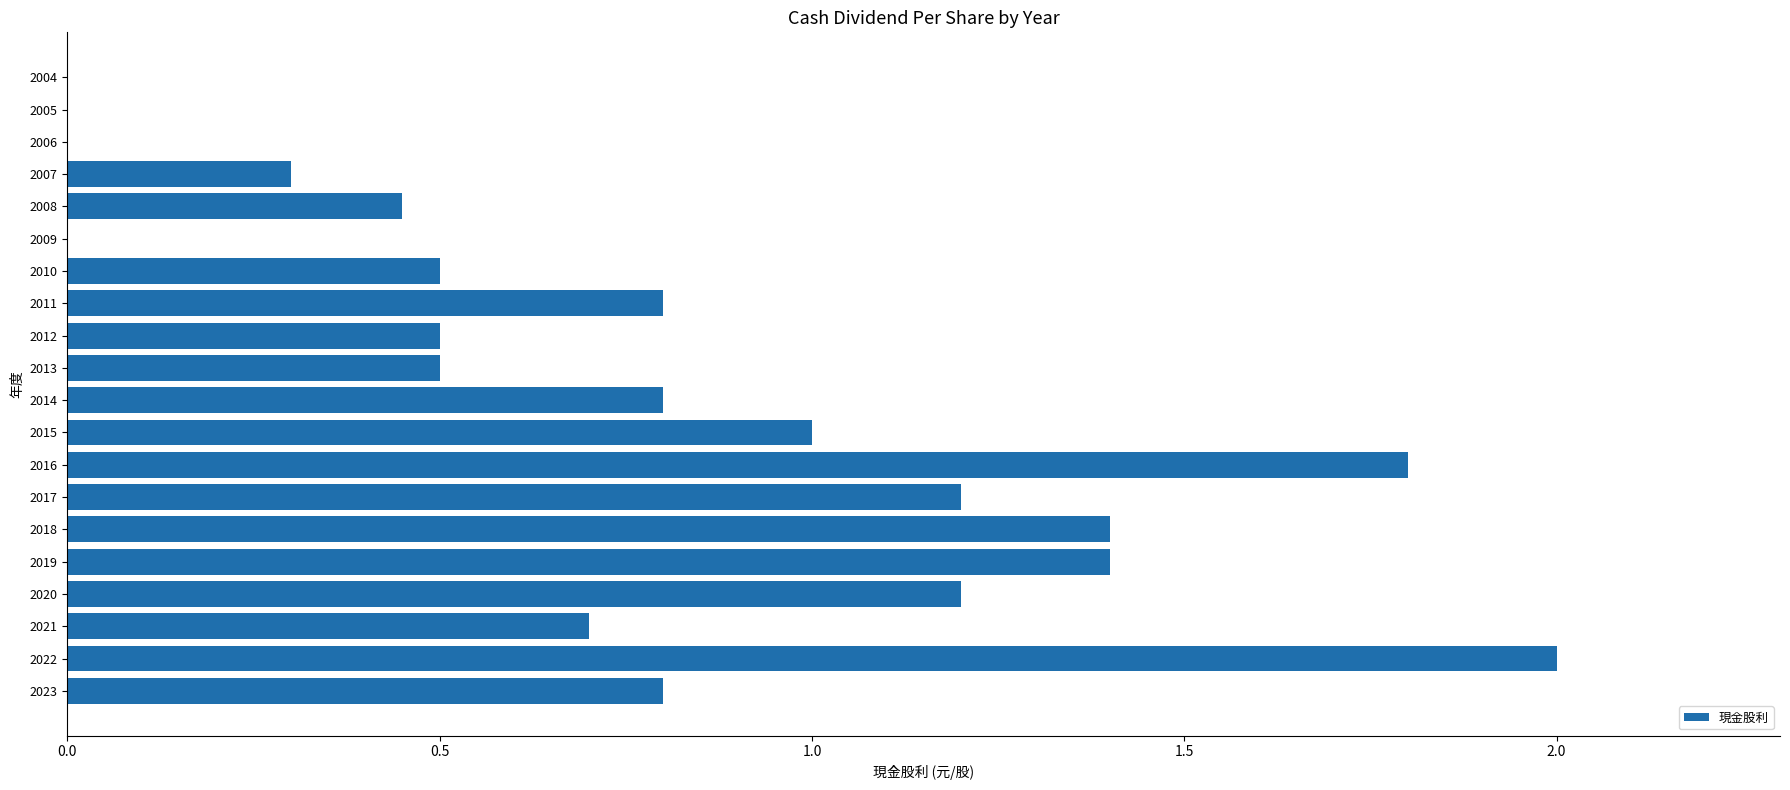

What value does the data have at 2019?

1.4